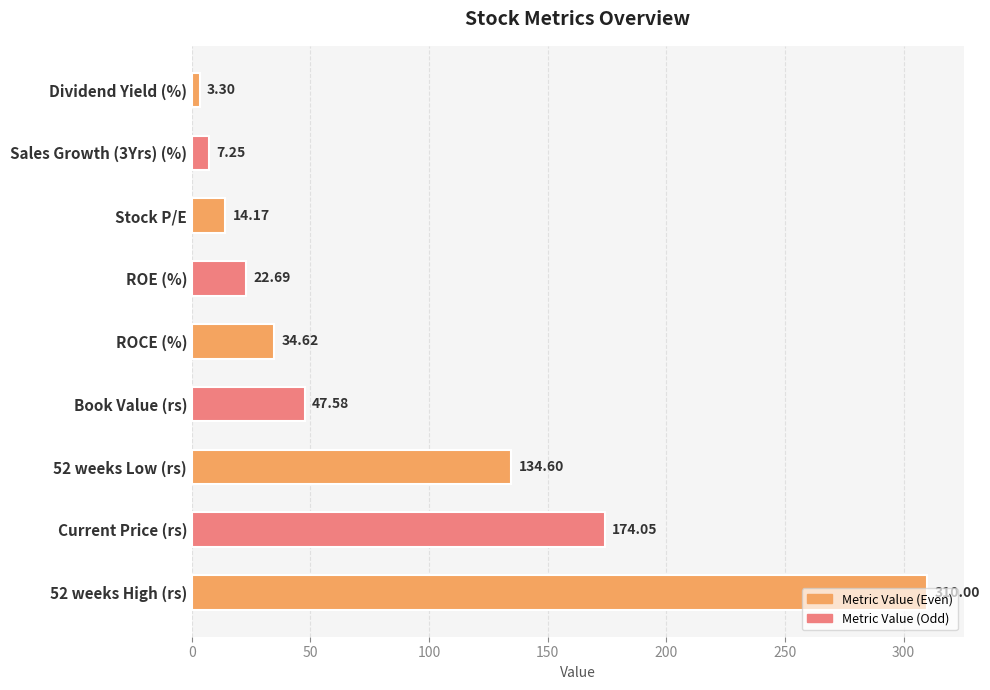

Approximately how many times larger is the value at Stock P/E compared to ROE (%)?

0.6